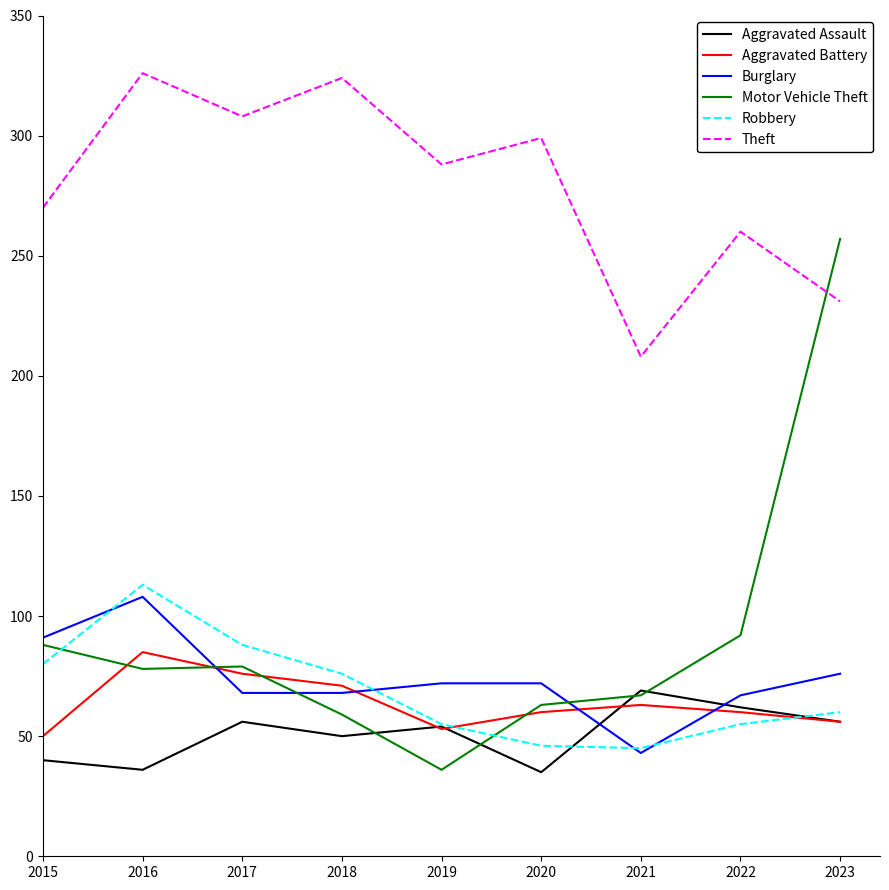

List the series in order of their peak value, lowest first.

Aggravated Assault, Aggravated Battery, Burglary, Robbery, Motor Vehicle Theft, Theft